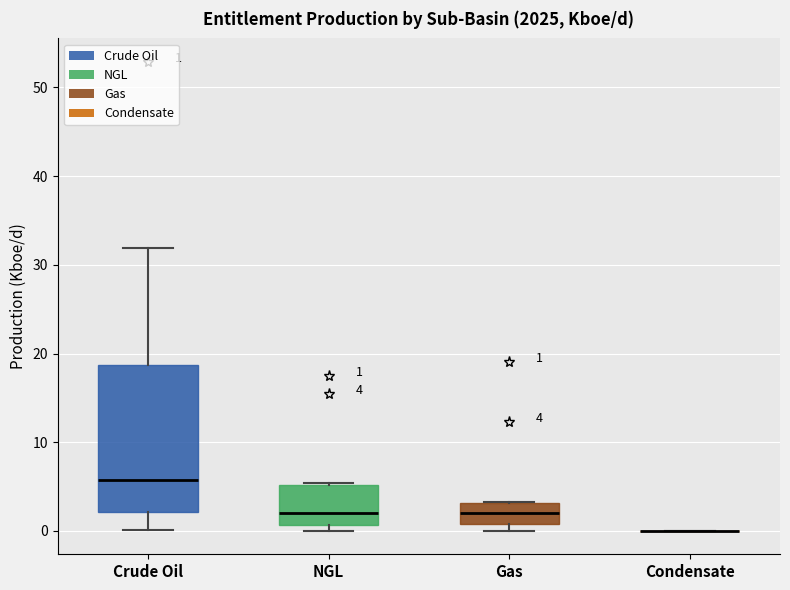

Comparing the boxes themselves (not the whiskers), which one is the tallest?

Crude Oil